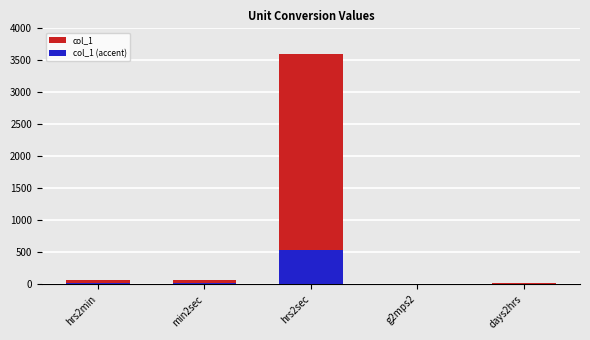

What is the highest value of the col_1 (accent) series?

540.0